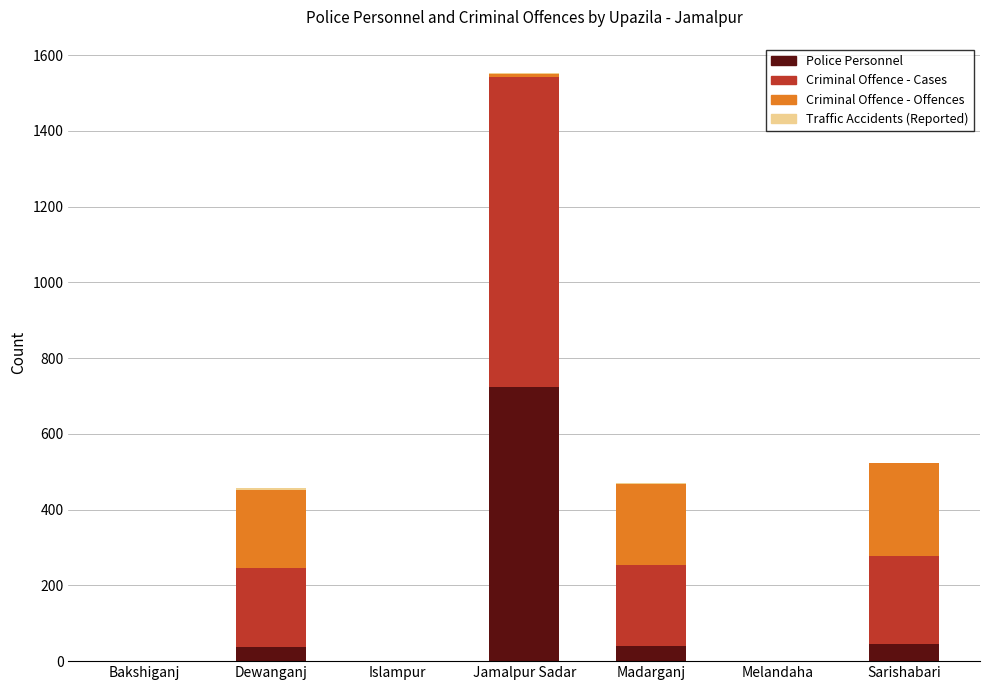

Does the chart contain stacked bars?

Yes